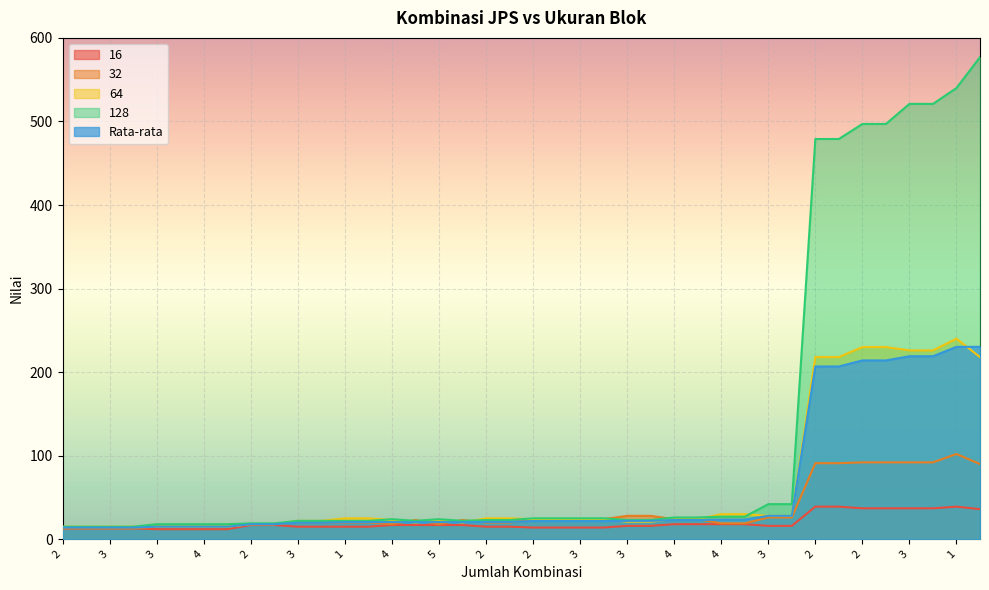

Reading left to right, what are all the values shown in this chart?

16: 13.0	13.0	13.0	13.0	12.0	12.0	12.0	12.0	17.0	17.0	15.0	15.0	15.0	15.0	17.0	17.0	17.0	17.0	15.0	15.0	14.0	14.0	14.0	14.0	16.0	16.0	18.0	18.0	18.0	18.0	16.0	16.0	39.0	39.0	37.0	37.0	37.0	37.0	39.0	36.0
32: 13.0	13.0	13.0	13.0	15.0	15.0	15.0	15.0	18.0	18.0	20.0	20.0	20.0	20.0	18.0	23.0	18.0	23.0	20.0	20.0	24.0	24.0	24.0	24.0	28.0	28.0	24.0	24.0	19.0	19.0	26.0	26.0	91.0	91.0	92.0	92.0	92.0	92.0	102.0	90.0
64: 15.0	15.0	15.0	15.0	15.0	15.0	15.0	15.0	18.0	18.0	22.0	22.0	25.0	25.0	23.0	20.0	23.0	20.0	25.0	25.0	24.0	24.0	24.0	24.0	21.0	21.0	24.0	24.0	30.0	30.0	28.0	28.0	218.0	218.0	230.0	230.0	226.0	226.0	240.0	218.0
128: 15.0	15.0	15.0	15.0	18.0	18.0	18.0	18.0	19.0	19.0	22.0	22.0	22.0	22.0	24.0	22.0	24.0	22.0	23.0	23.0	25.0	25.0	25.0	25.0	23.0	23.0	26.0	26.0	27.0	27.0	42.0	42.0	479.0	479.0	497.0	497.0	521.0	521.0	540.0	577.0
Rata-rata: 14.0	14.0	14.0	14.0	15.0	15.0	15.0	15.0	18.0	18.0	19.8	19.8	20.5	20.5	20.5	20.5	20.5	20.5	20.8	20.8	21.8	21.8	21.8	21.8	22.0	22.0	23.0	23.0	23.5	23.5	28.0	28.0	206.8	206.8	214.0	214.0	219.0	219.0	230.2	230.2